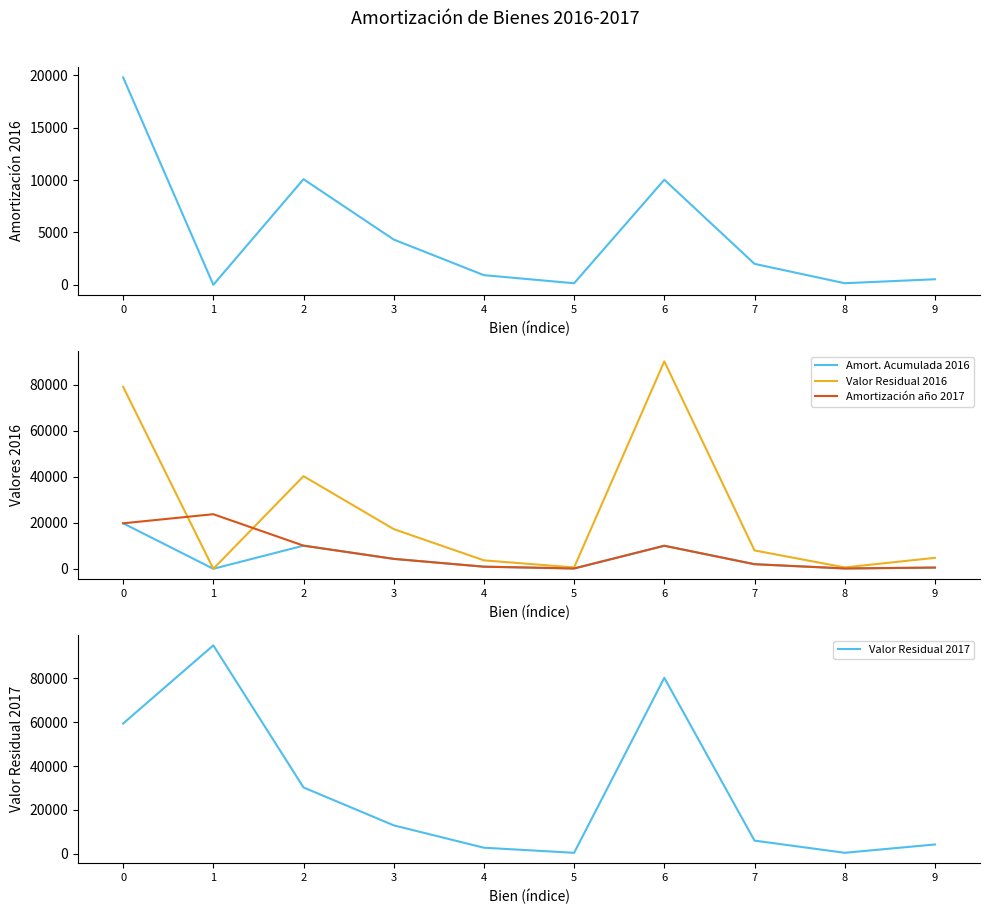

At which category does Valor Residual 2017 reach its first local valley?

5